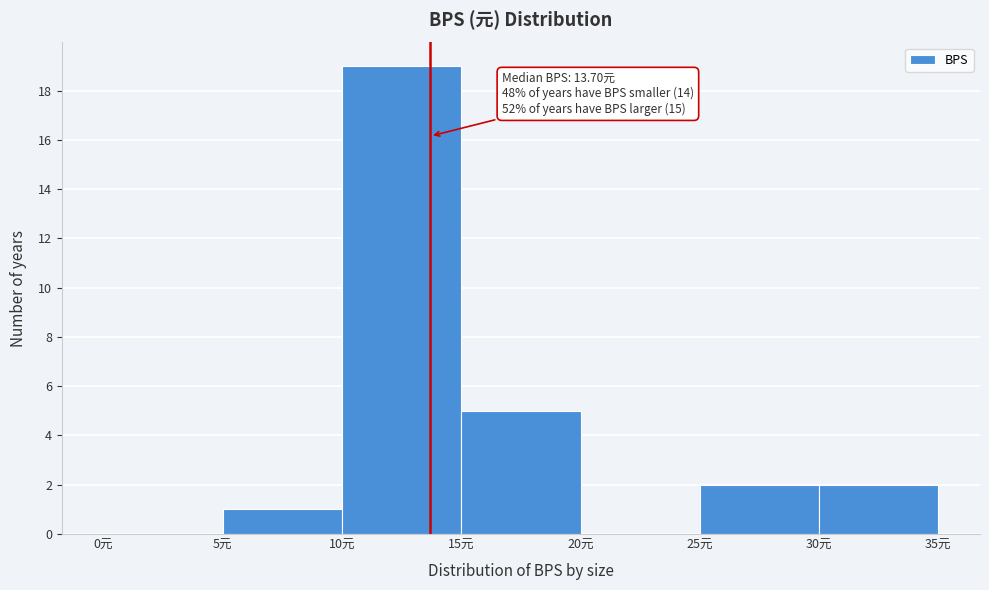

Which range on the x-axis has the tallest bar?

10 to 15